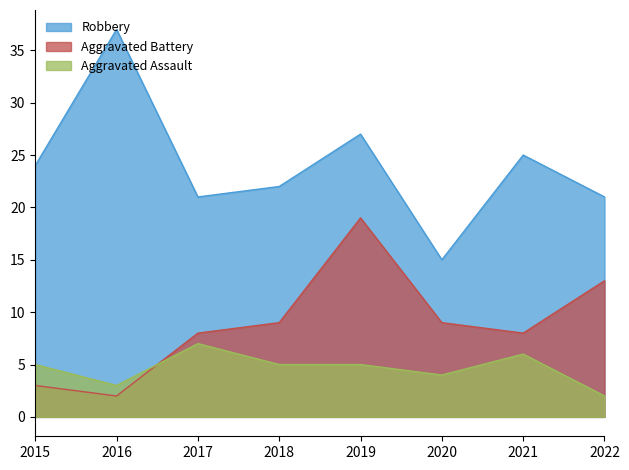

Count the number of categories in the chart.

8